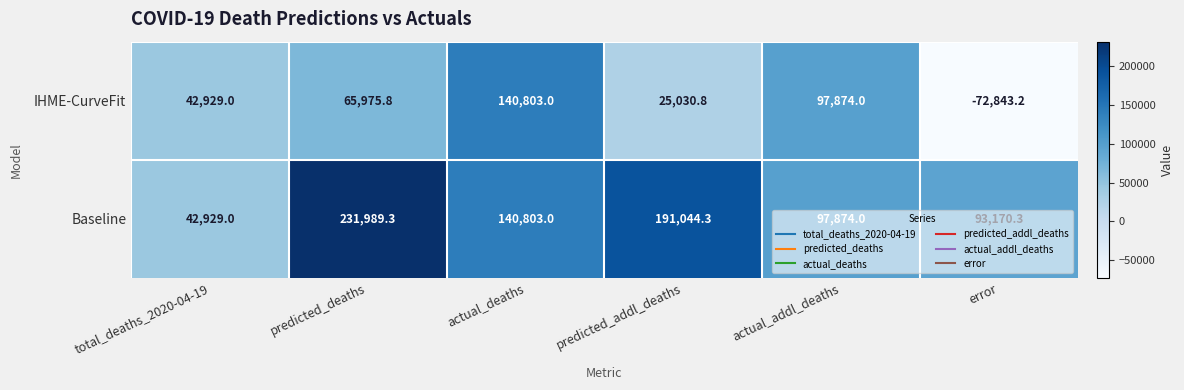

What is the difference between the maximum and second lowest values in the IHME-CurveFit series?

115772.2